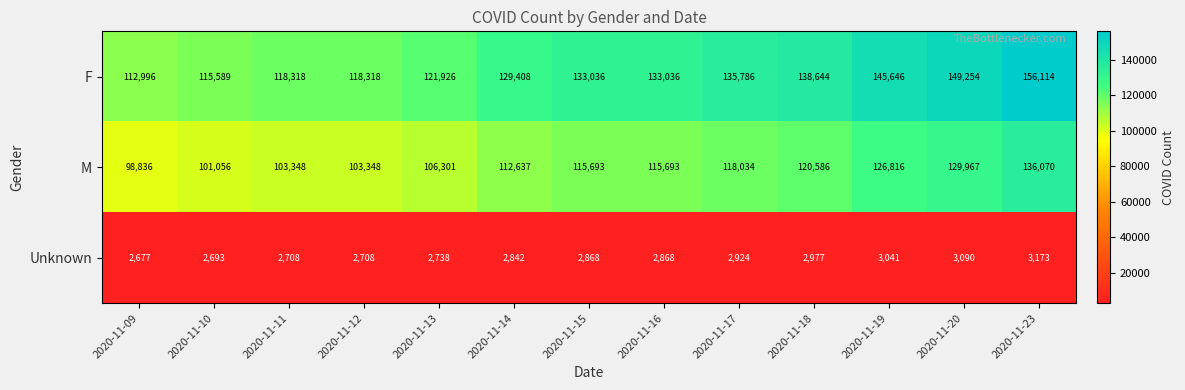

What is the approximate value of F at 2020-11-13?

121926